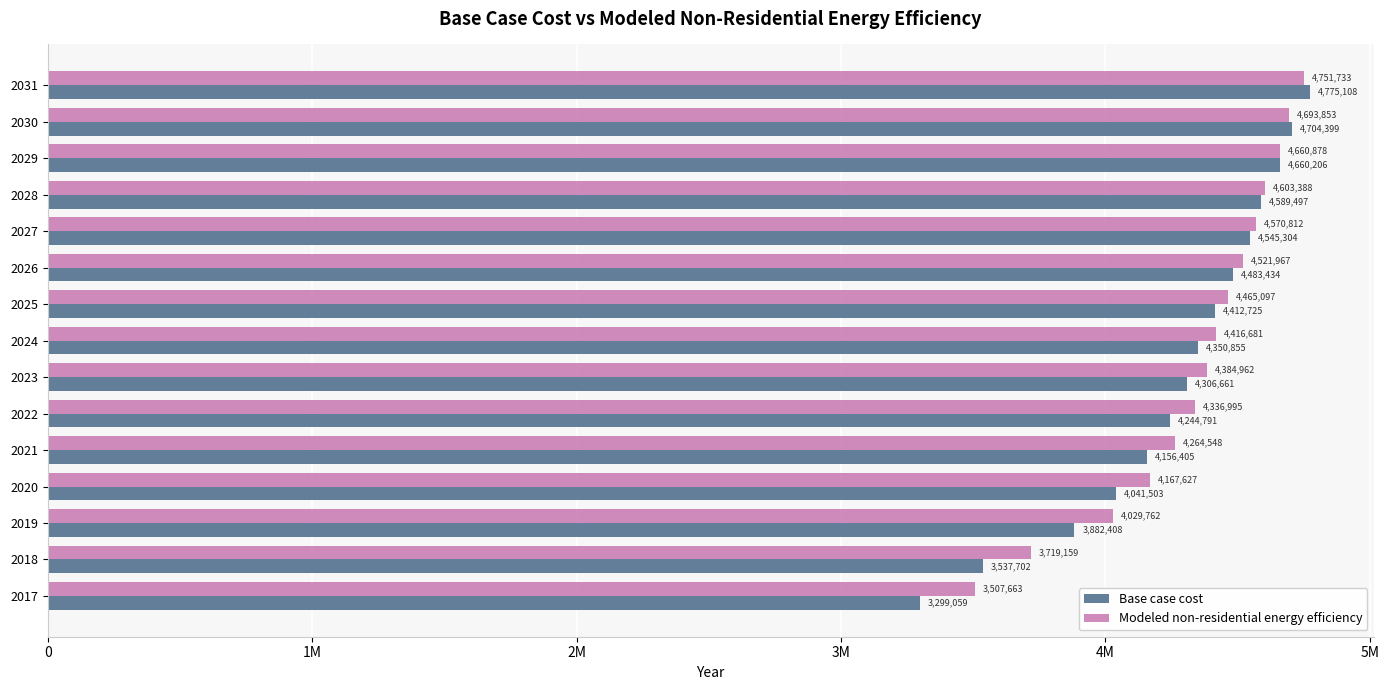

What are all the series names shown in the legend?

Base case cost, Modeled non-residential energy efficiency